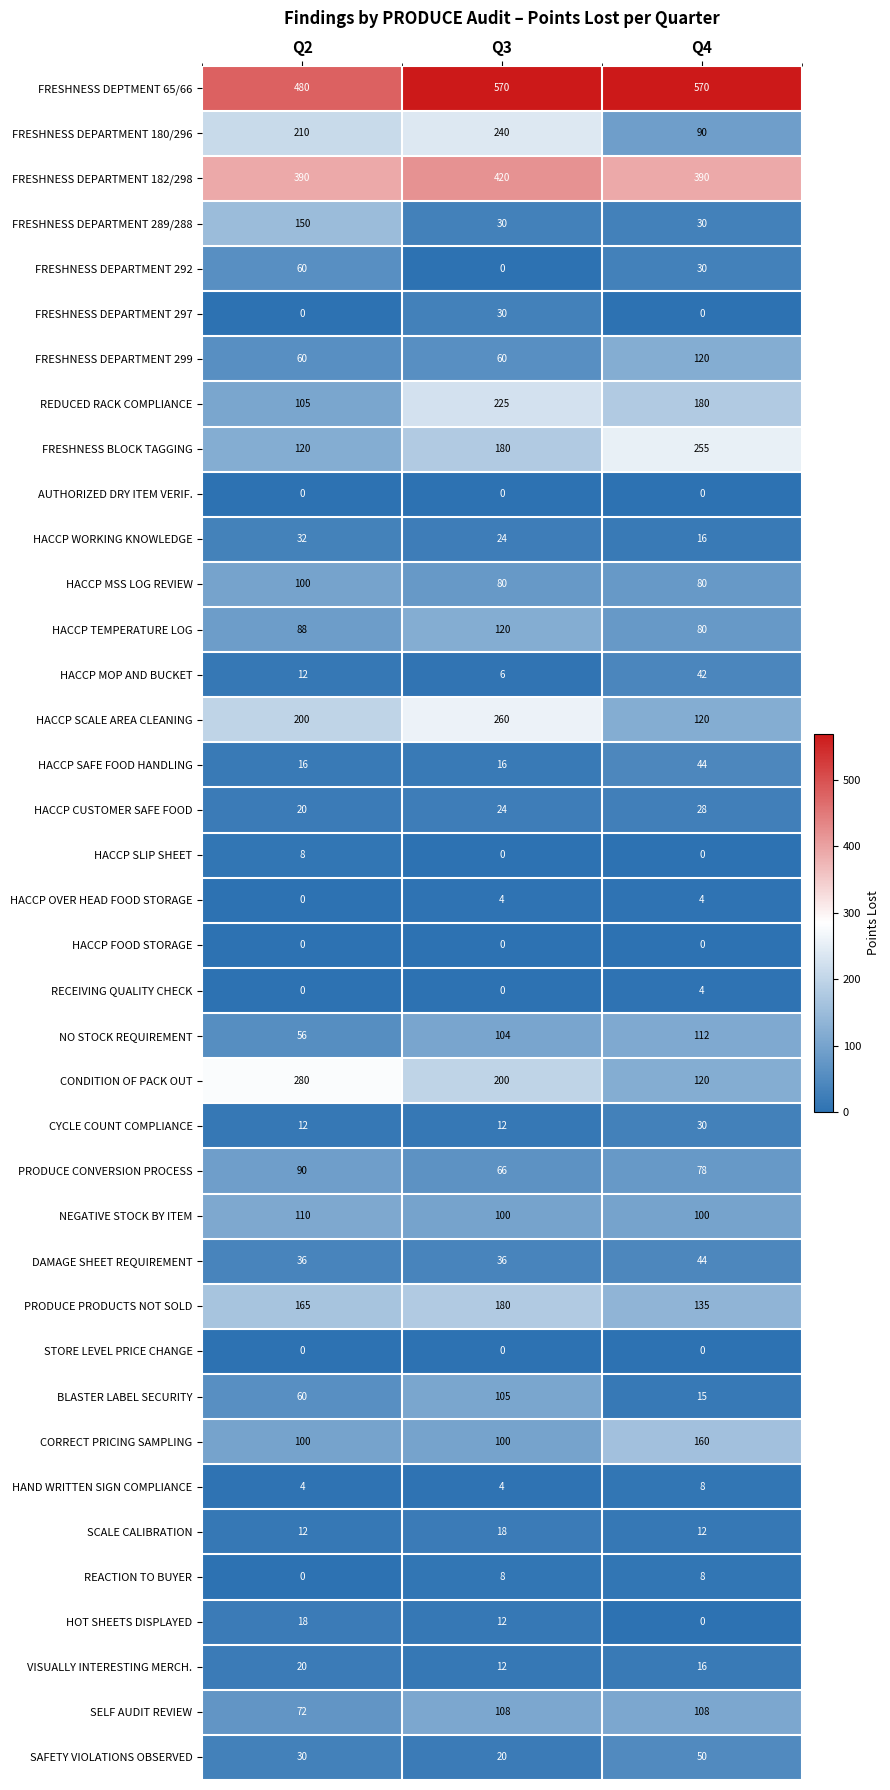

Rank the categories by REDUCED RACK COMPLIANCE value from highest to lowest.

Q3, Q4, Q2